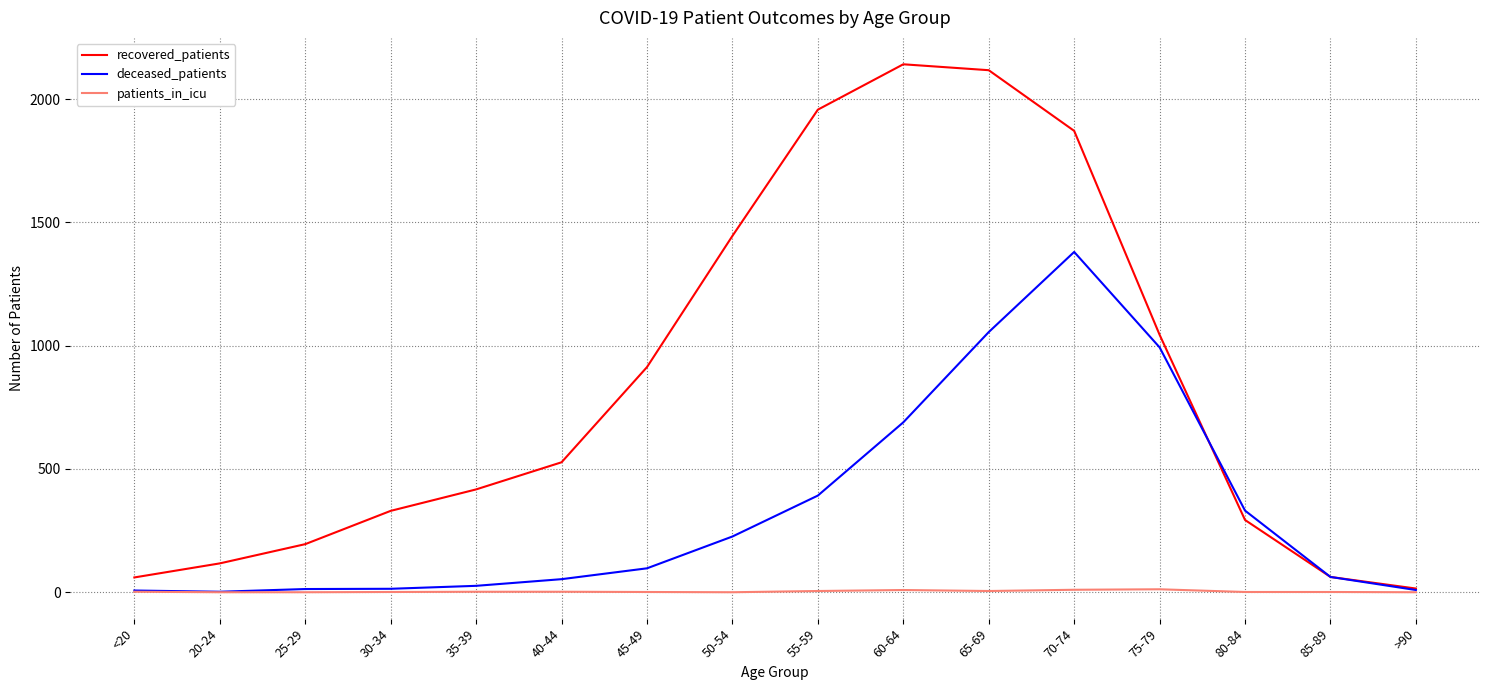

The value of patients_in_icu at <20 is 2. True or false?

True